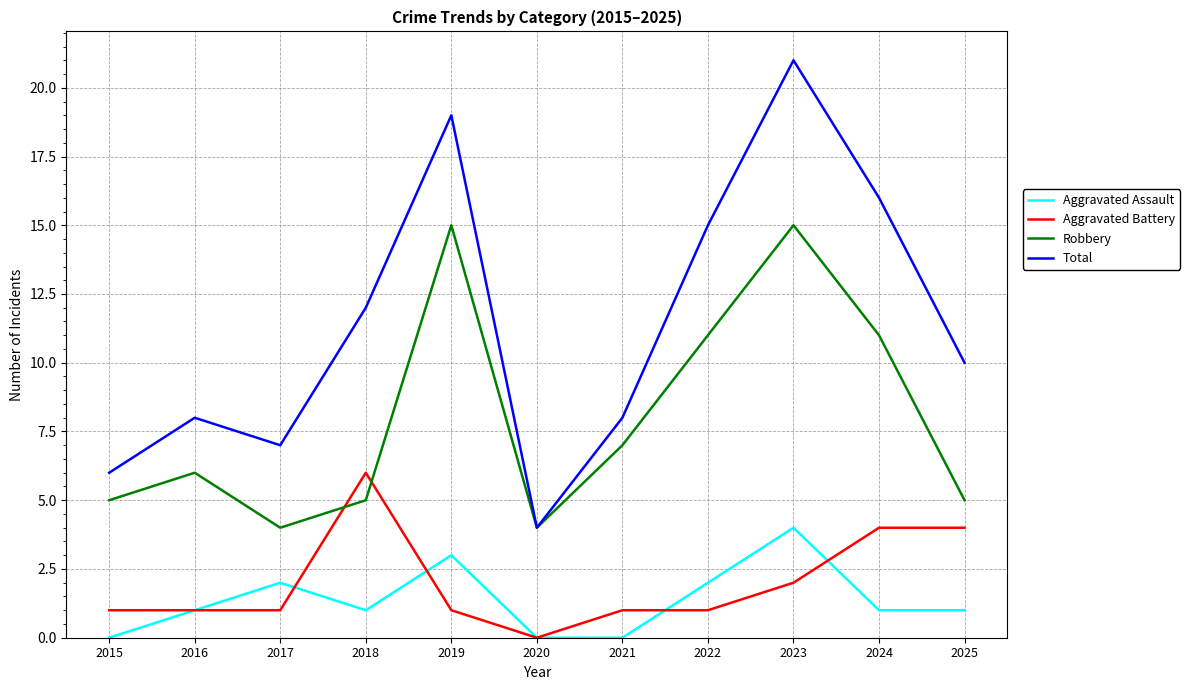

Is the value of Robbery at 2015 greater than the value of Total at 2024?

No